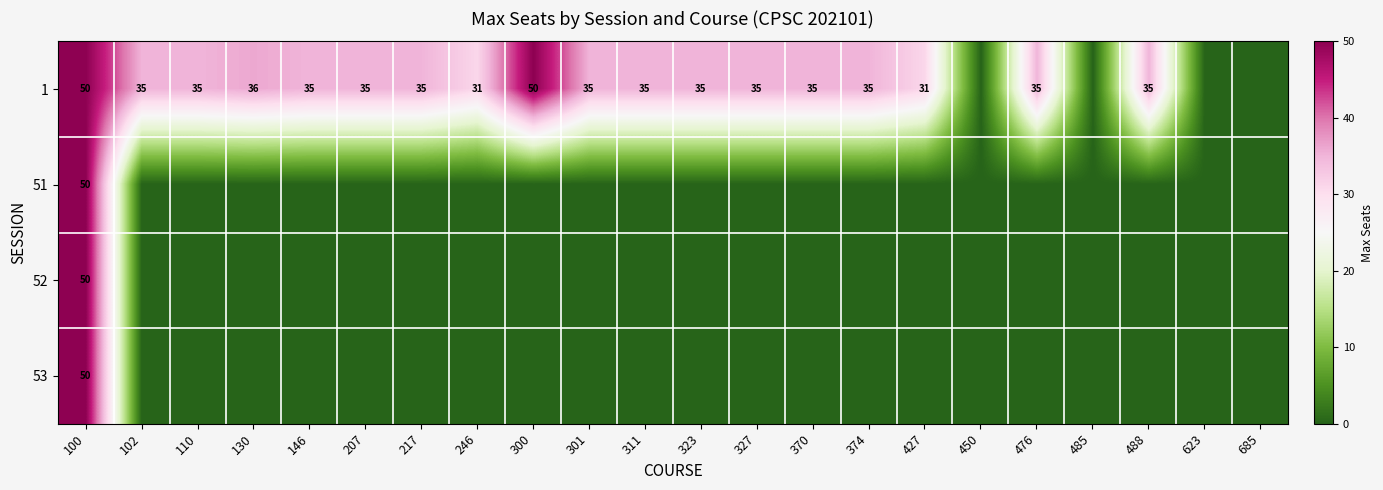

Which series has the largest total across all categories?

1